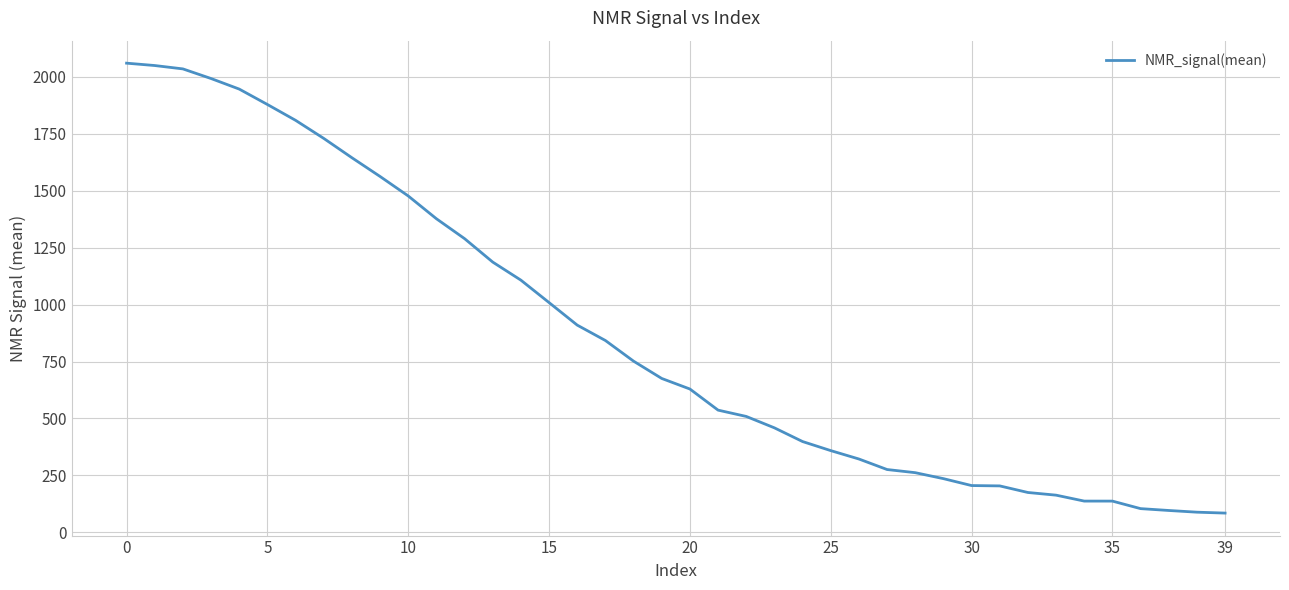

What is the greatest value displayed?

2060.8